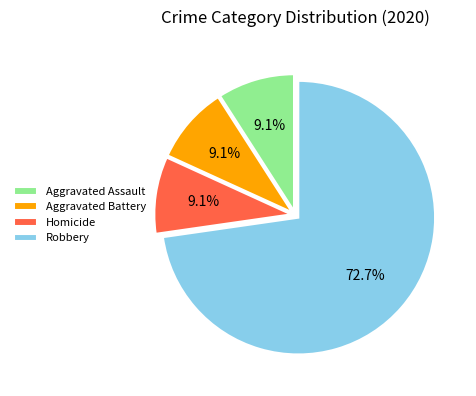

To the nearest percent, what percentage of the pie is Homicide?

9%